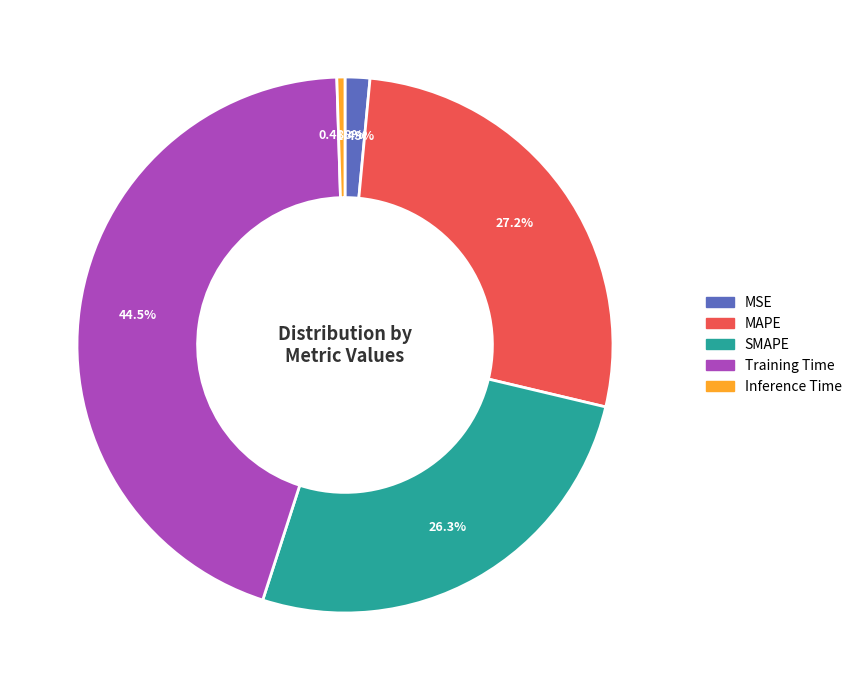

What percentage do Training Time and SMAPE together represent?

70.8%